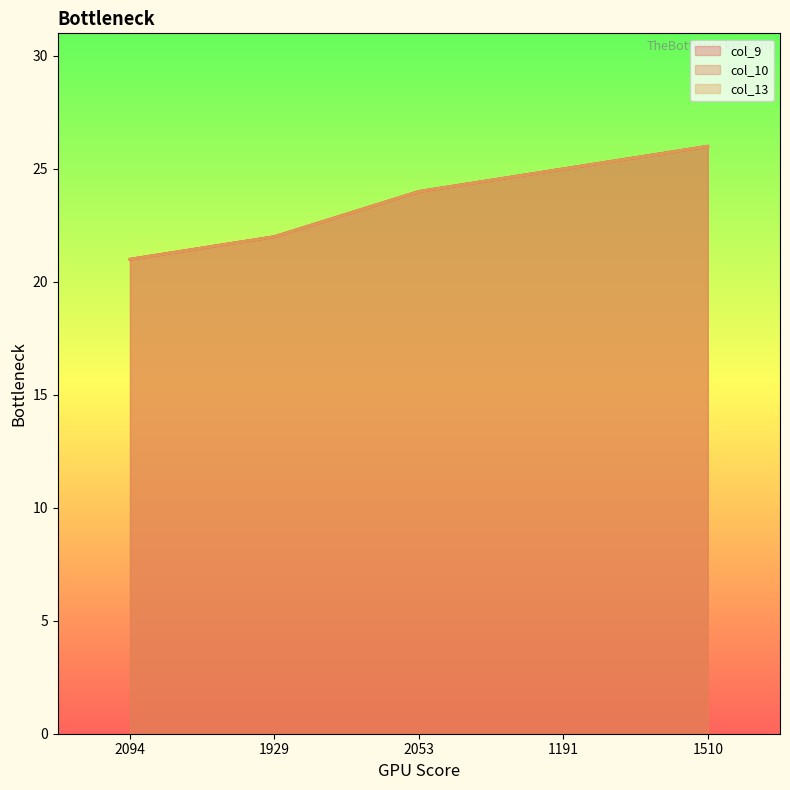

Which series has the largest range (max minus min)?

col_9